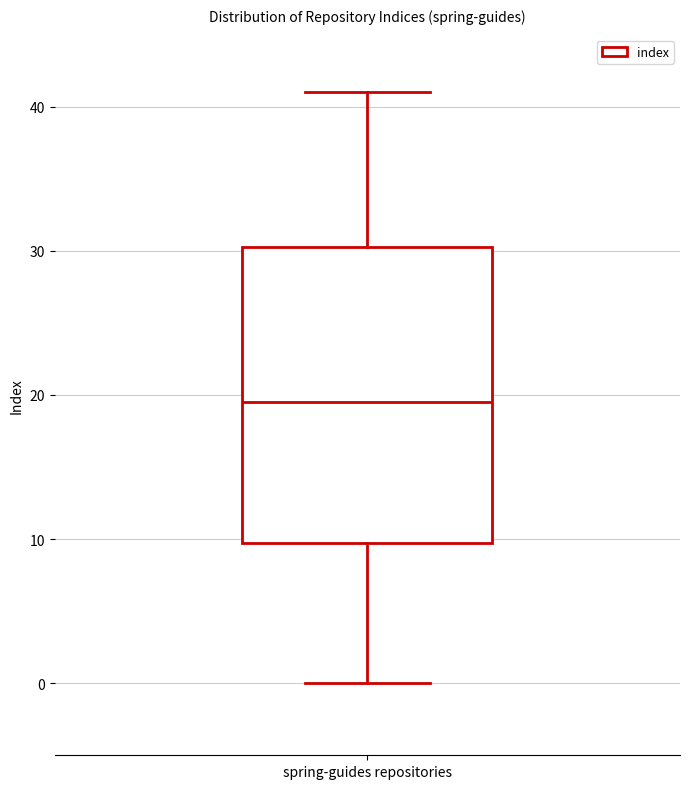

Transcribe this box plot: give where the median line is, the range the box spans, and where the two whiskers end, as read against the y-axis. The values are not printed on the chart, so give them approximately, as read against the axis.

median 20, box 10 to 30, whiskers 0 to 41